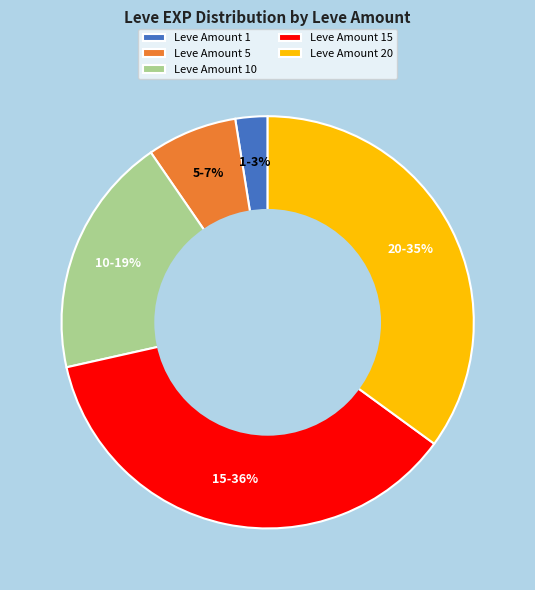

Combined, do Leve Amount 15 and Leve Amount 20 account for over 50%?

Yes